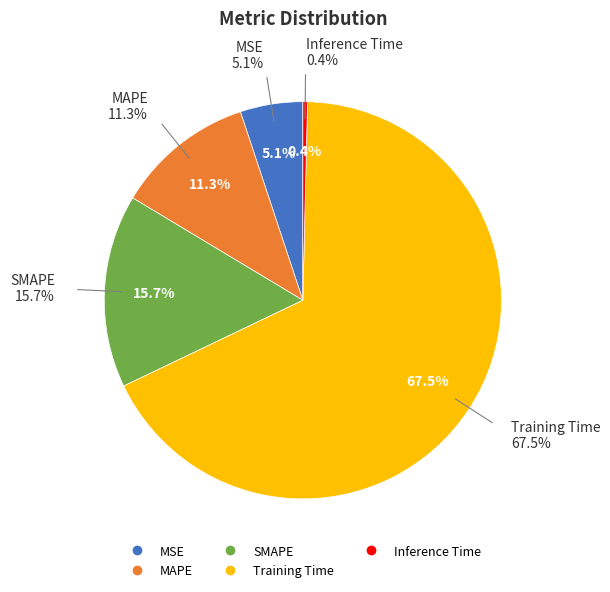

True or false: MAPE accounts for 11% of the total.

True